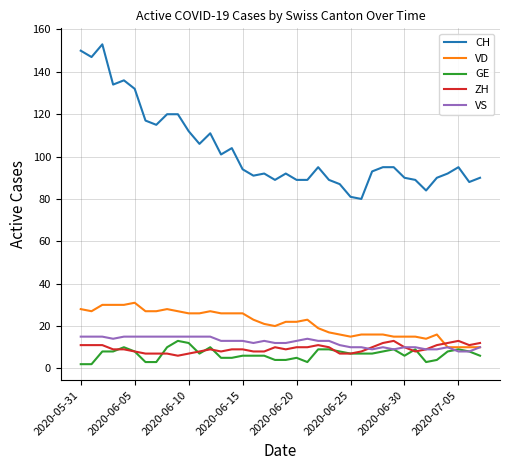

What is the average value of the ZH series?

9